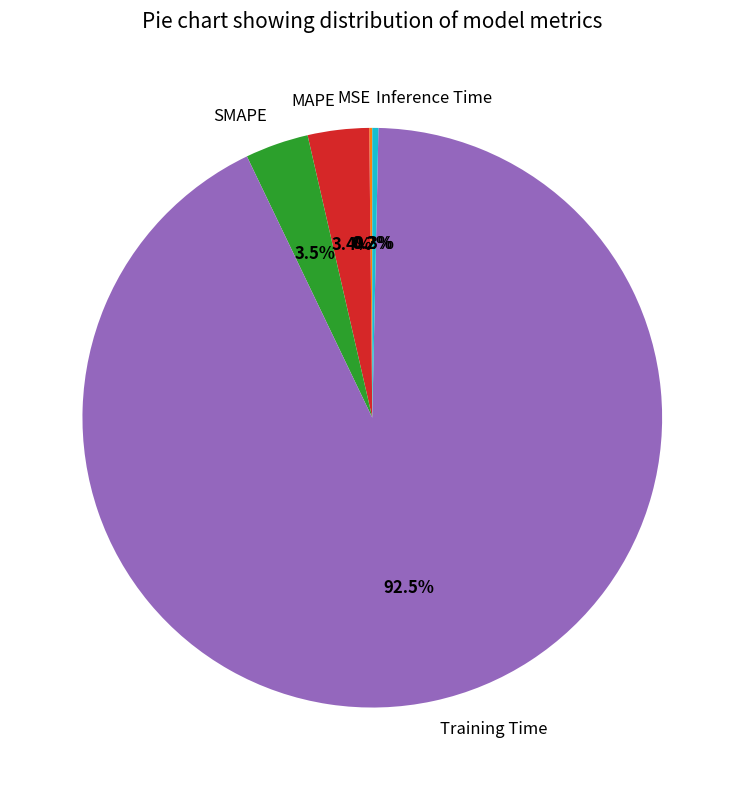

What is the largest slice in the pie chart?

Training Time